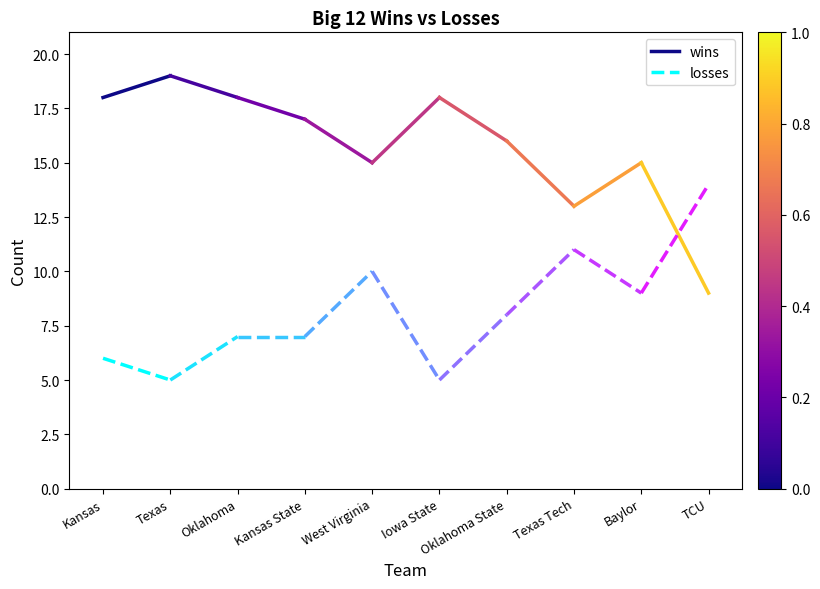

What is the difference between the maximum and minimum values in the losses series?

1